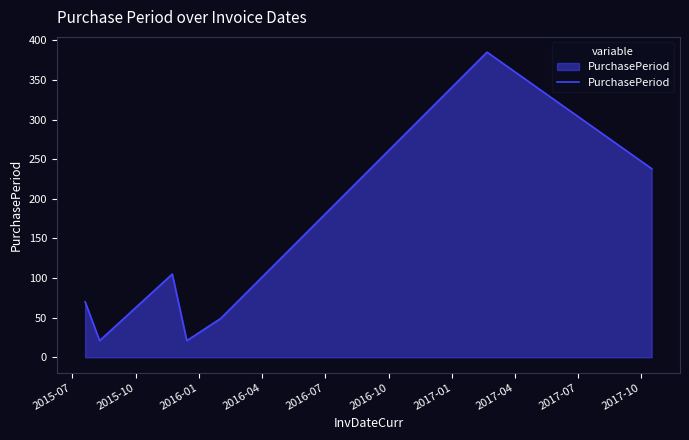

What is the average value?

127